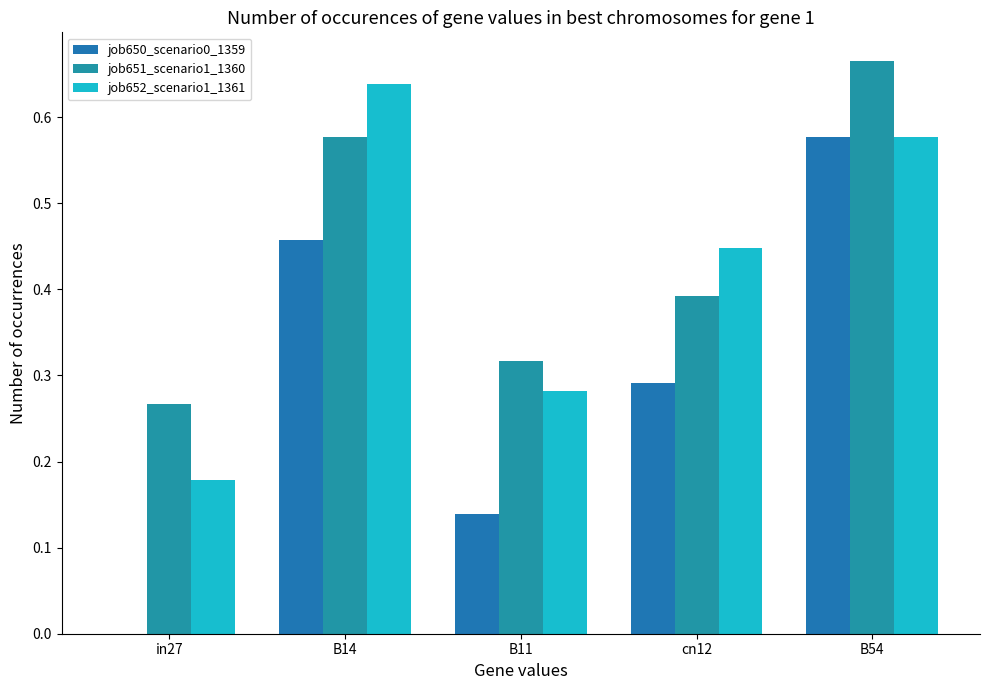

How many series are shown in this chart?

3